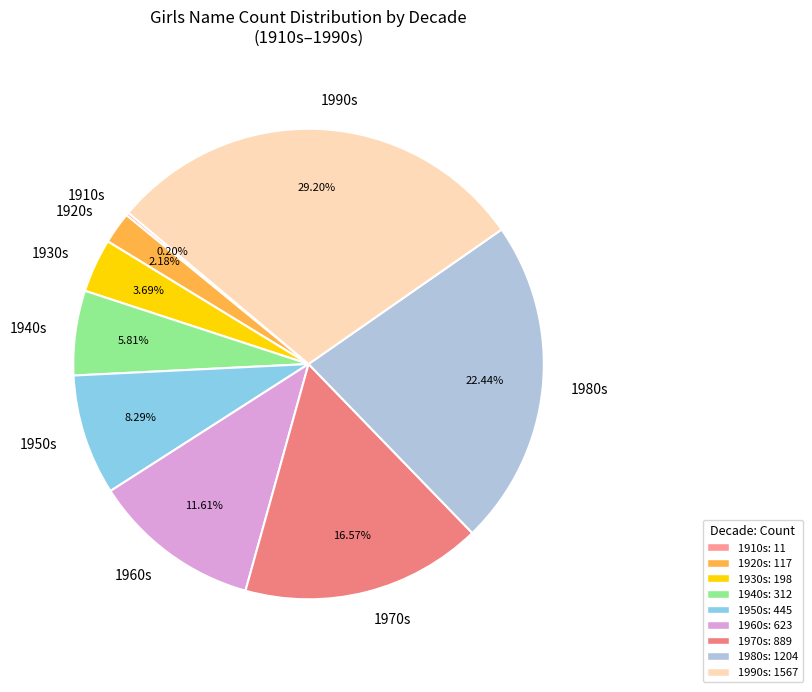

Between 1970s and 1960s, which is larger?

1970s